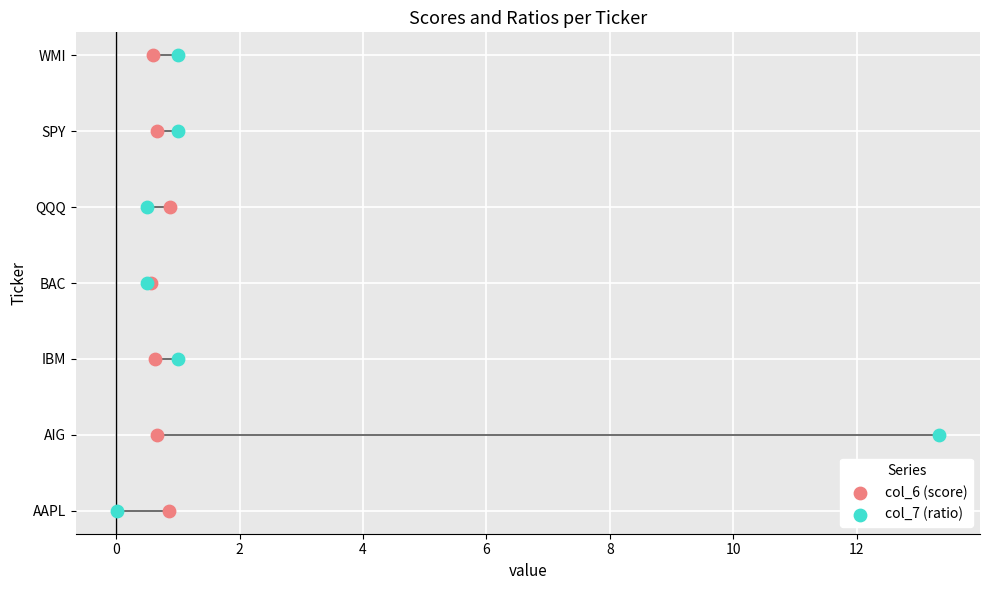

What are all the series names shown in the legend?

col_6 (score), col_7 (ratio)